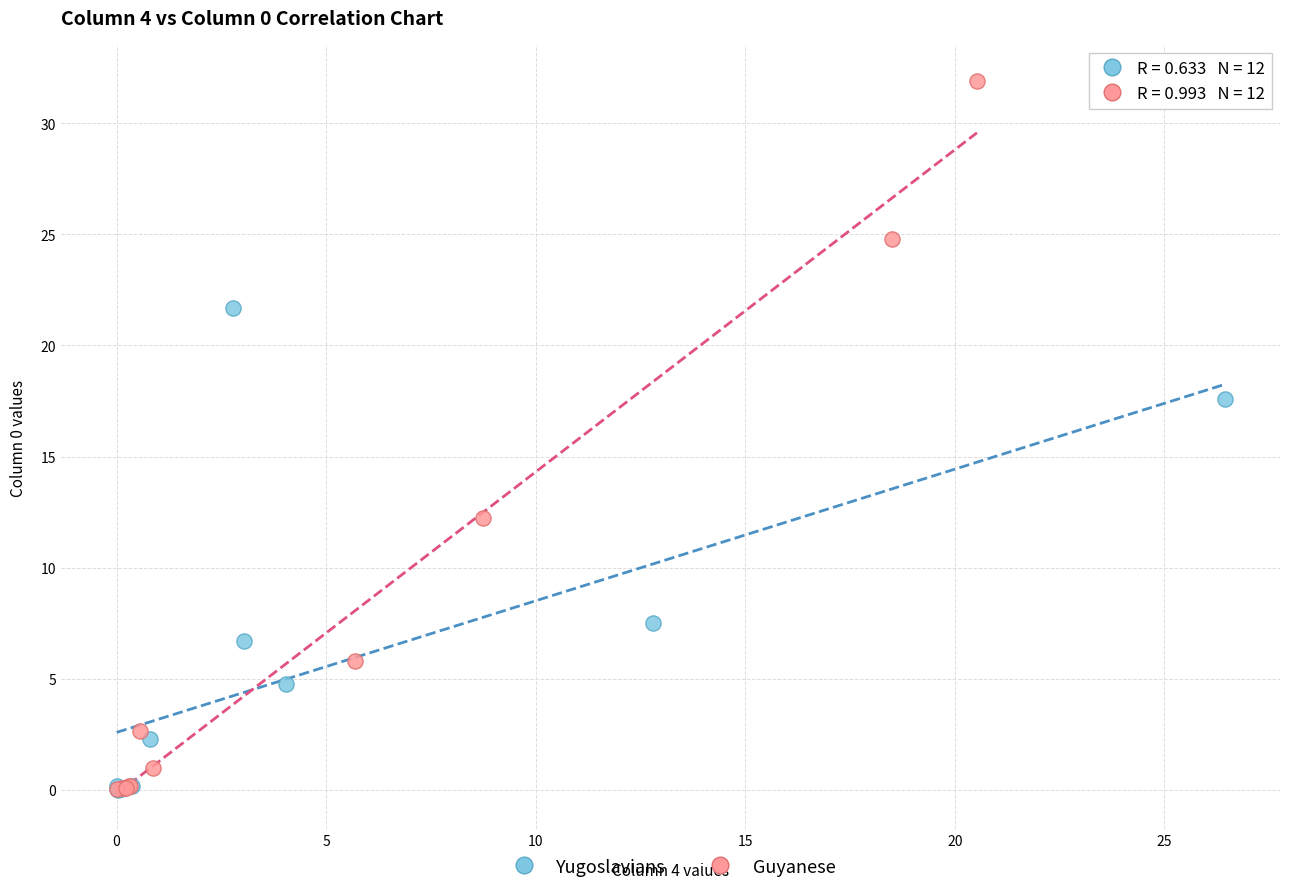

Which series has the widest spread of Y values?

Guyanese